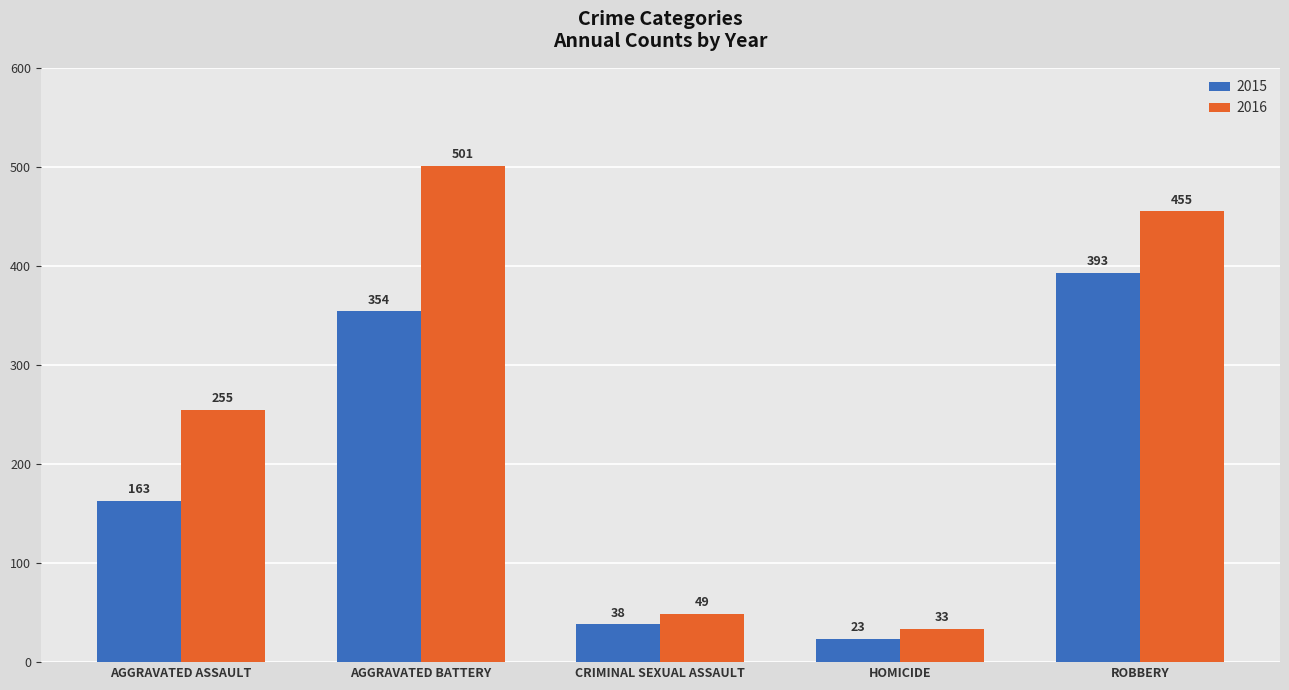

How many groups of bars are there?

5